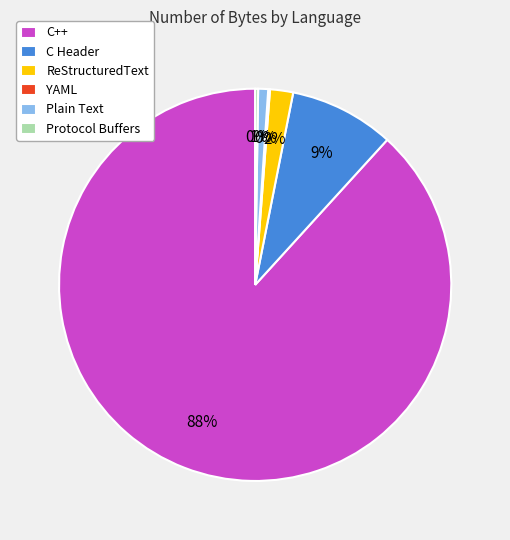

Combined, do Plain Text and C Header account for over 50%?

No